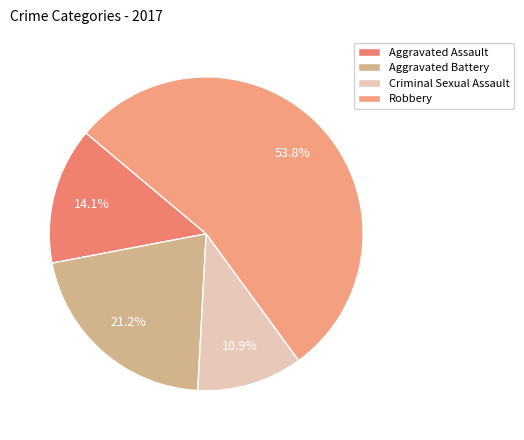

Do Aggravated Battery and Aggravated Assault together represent more than half of the pie?

No